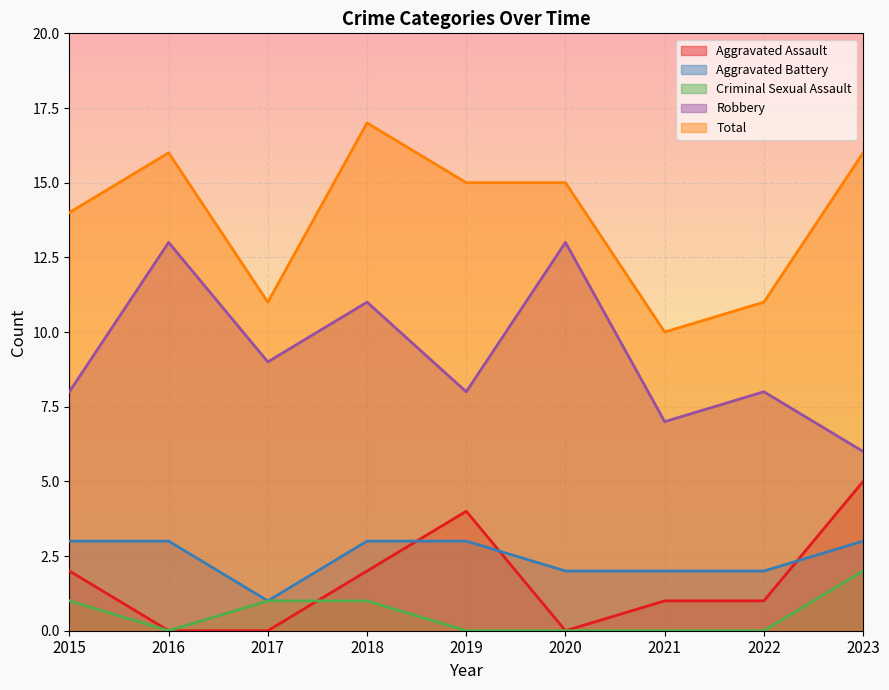

How many values in the Robbery series are below 8?

2